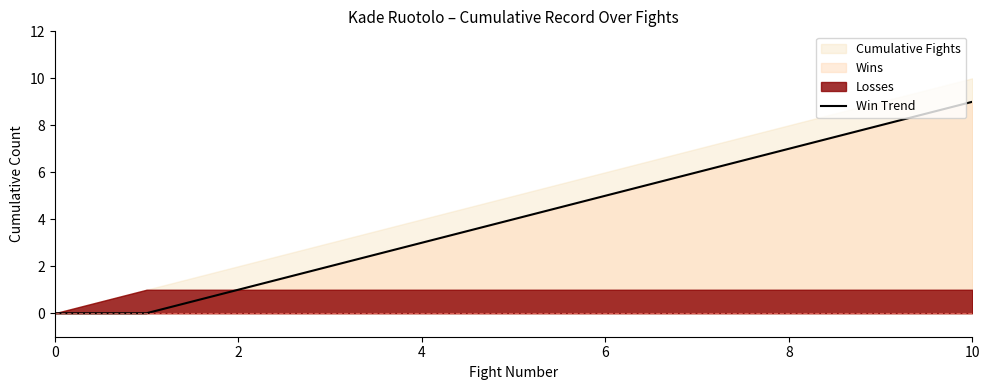

What value does the data have at 10?

9